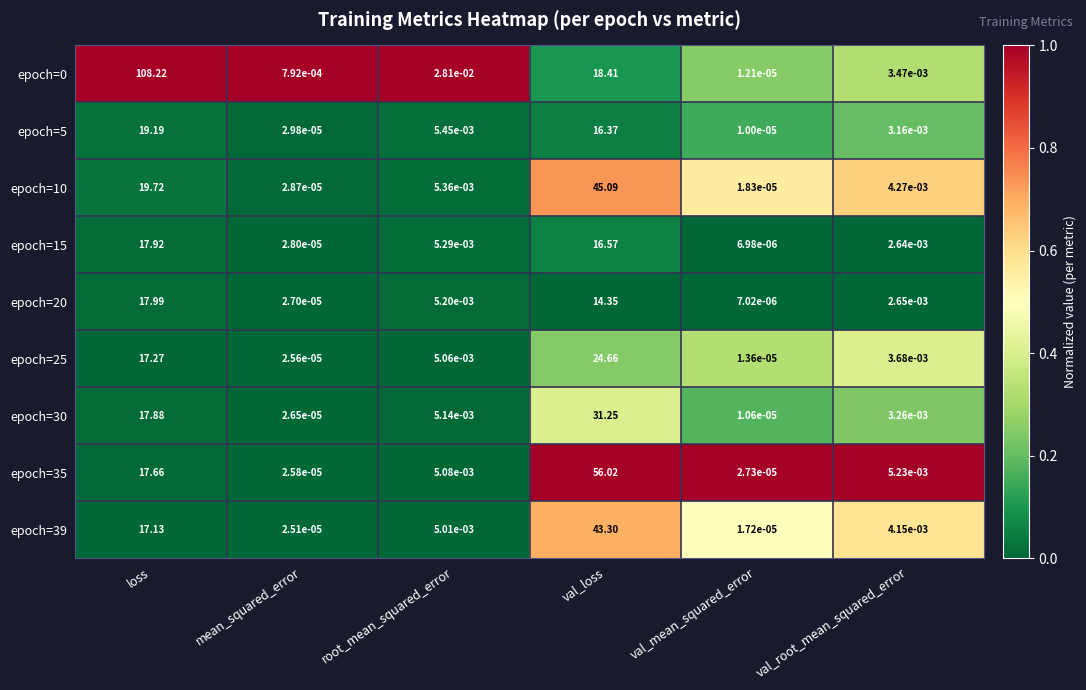

At which category is the sum across all series the highest?

val_loss